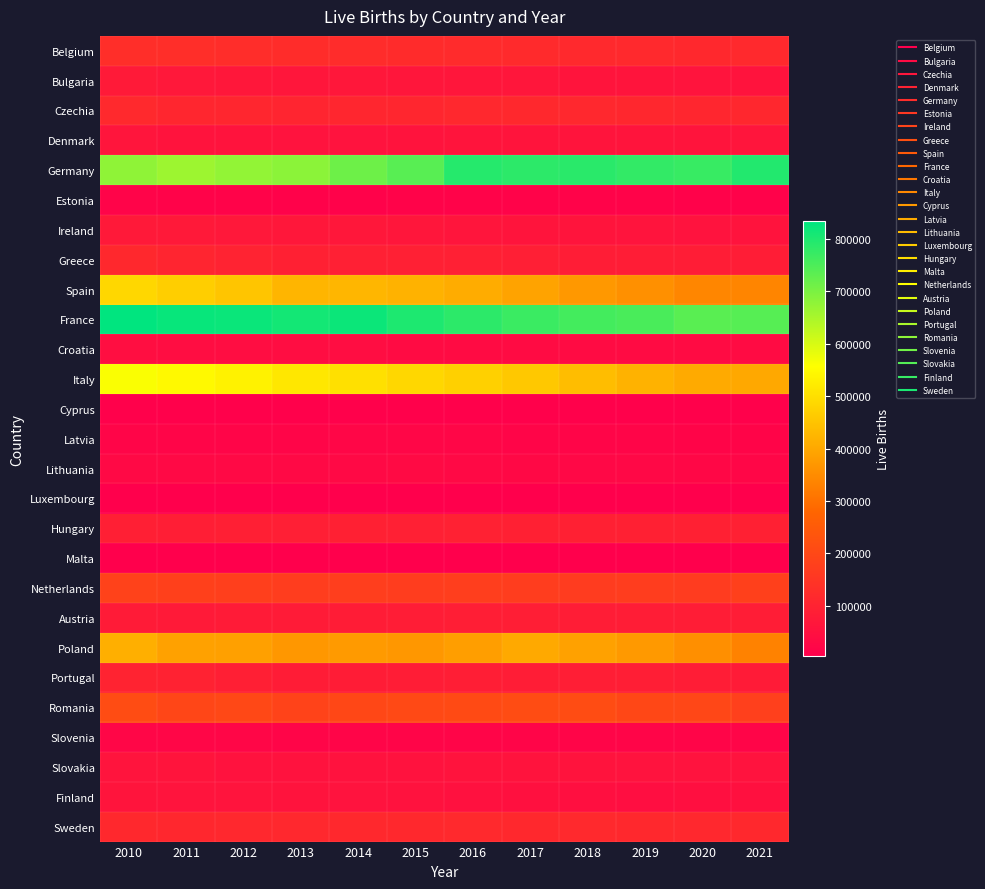

What is the difference between the highest and lowest values at 2011?

820098